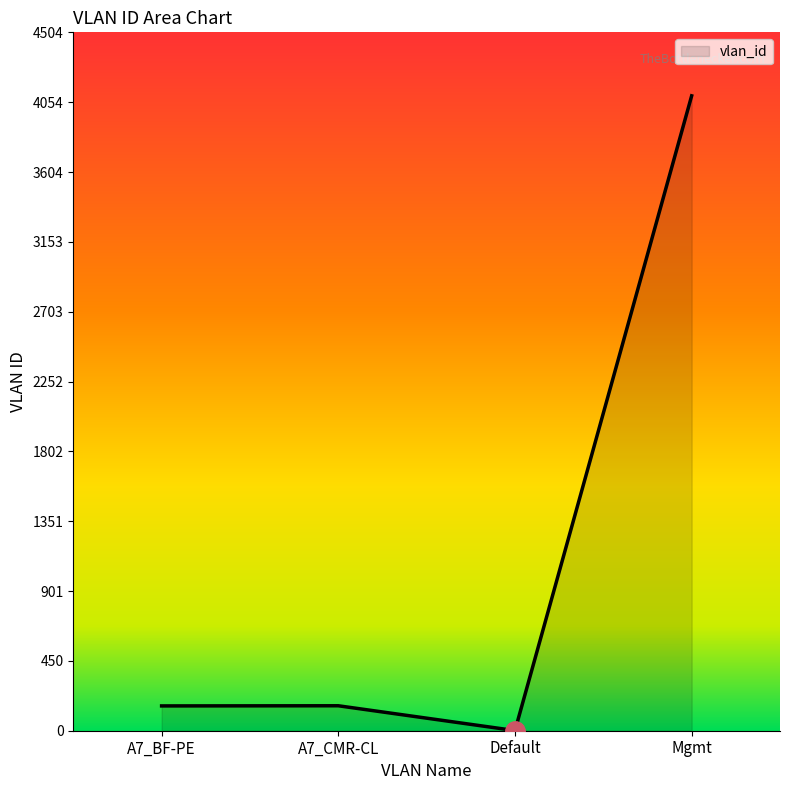

Read the value at Mgmt.

4095